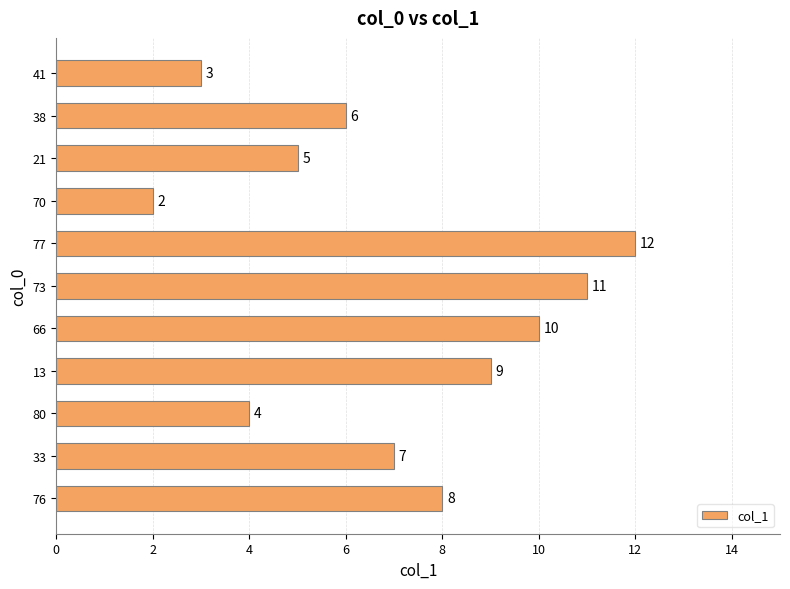

What is the difference between the second highest and second lowest values?

8